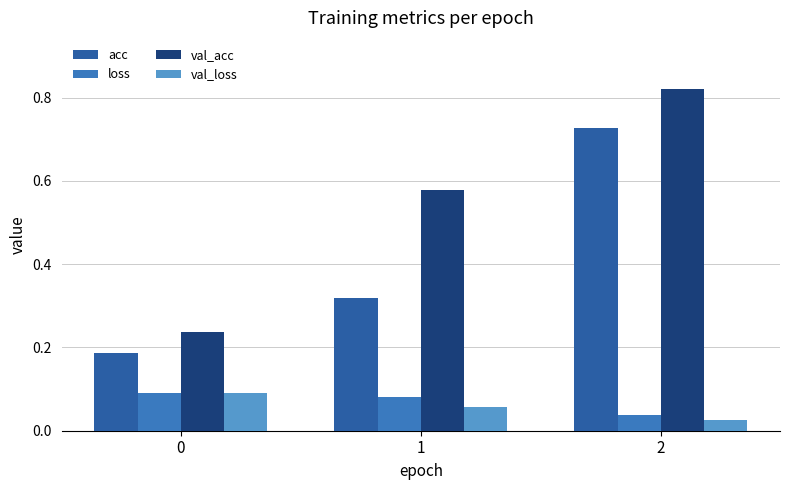

What is the difference between the highest and lowest values at 1?

0.5